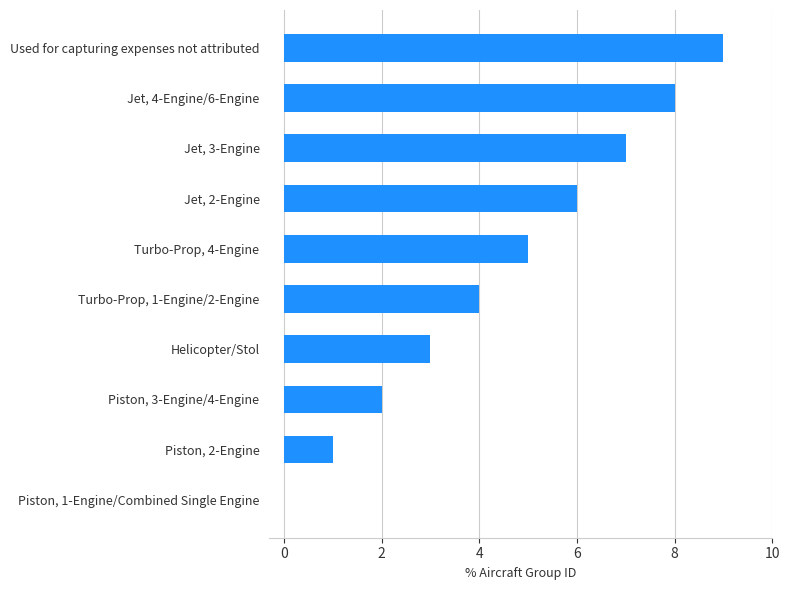

The chart shows a value of 1 at Piston, 2-Engine. True or false?

True